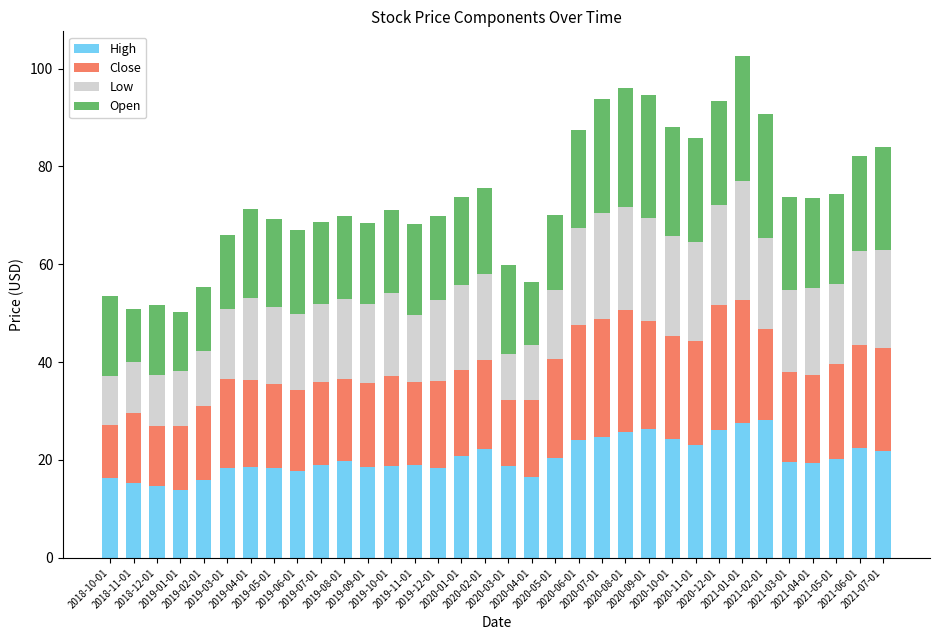

What is the highest value of the High series?

28.1